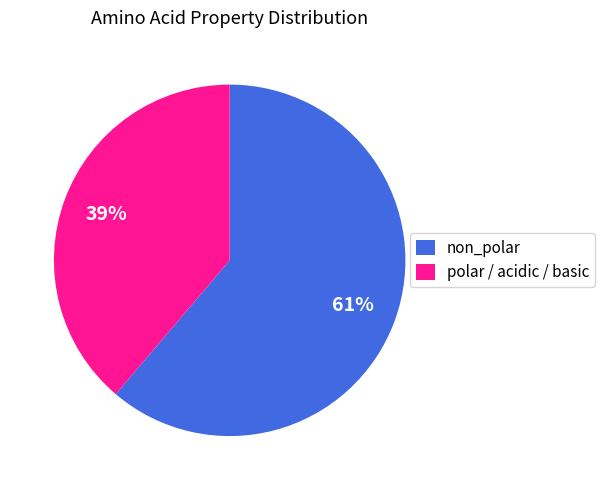

Which slice is the largest?

non_polar